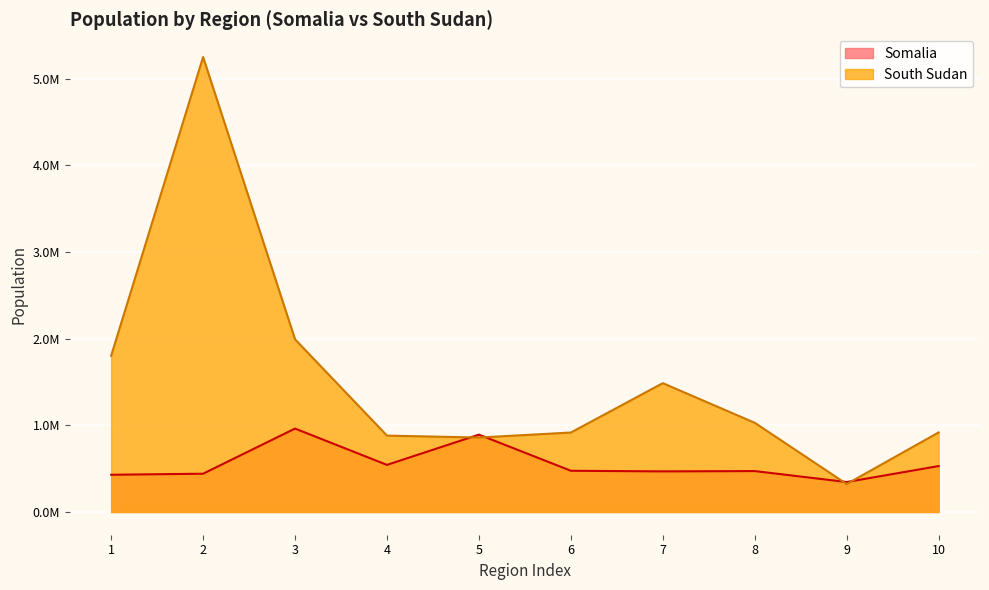

How many lines are shown in the chart?

2